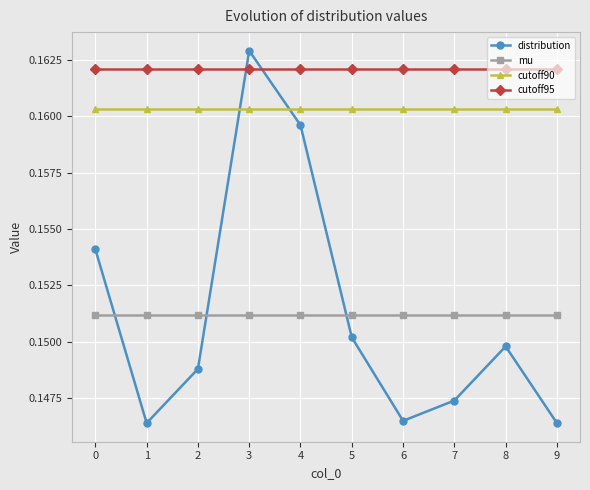

True or false: distribution has more than 1 interior local peaks.

True